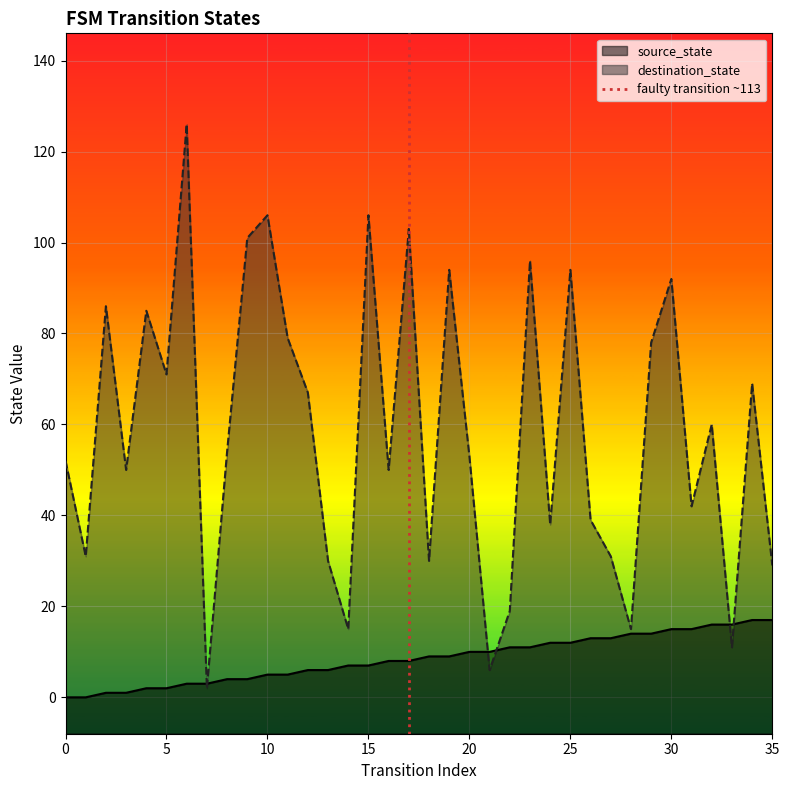

What is the maximum value for destination_state?

126